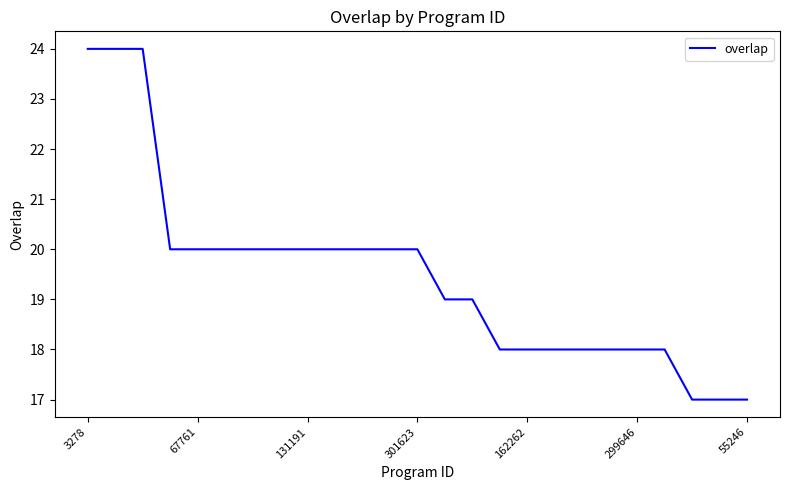

What is the minimum value shown in the chart?

17